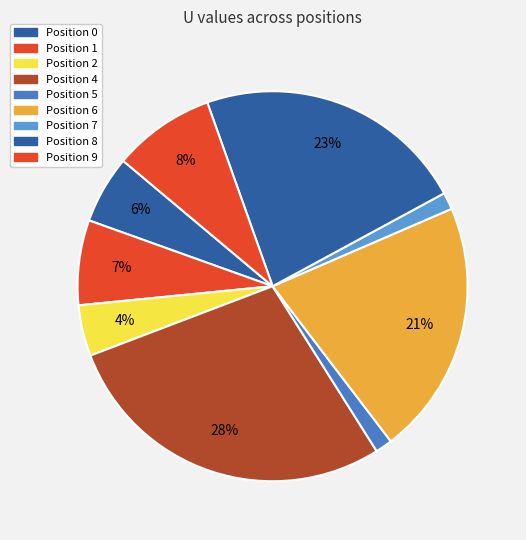

Which category has the biggest portion of the pie?

4